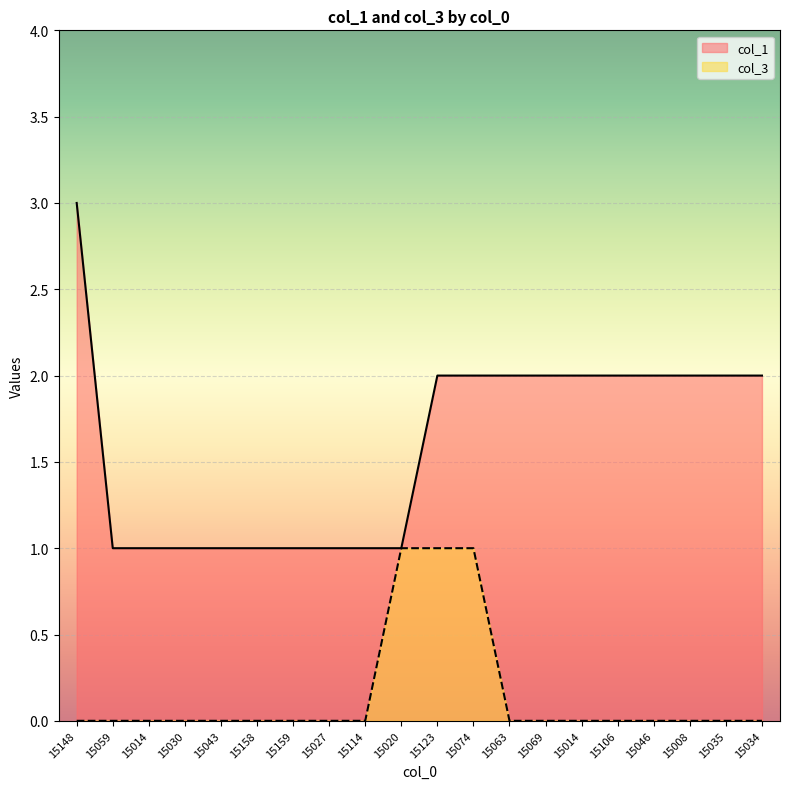

Rank the series by their average value, from highest to lowest.

col_1, col_3